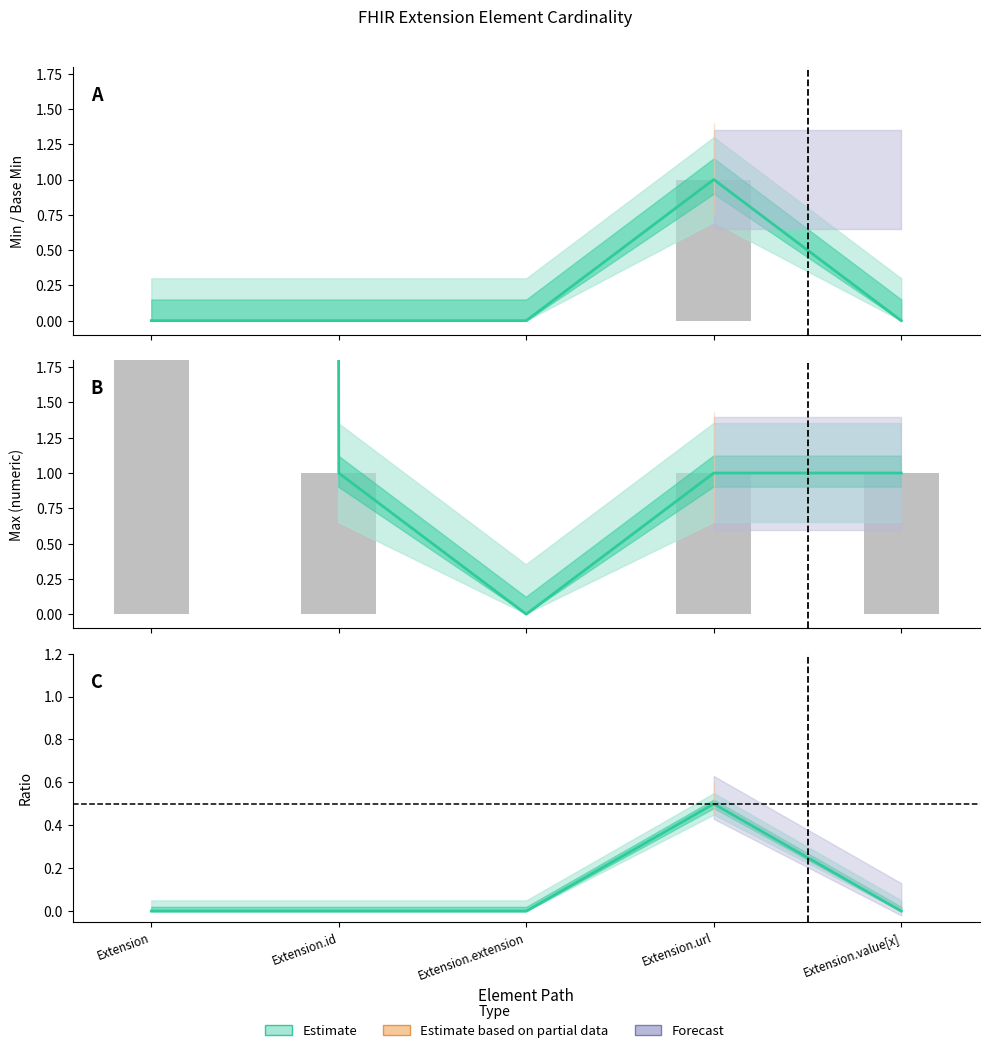

Does the chart contain any negative values?

No